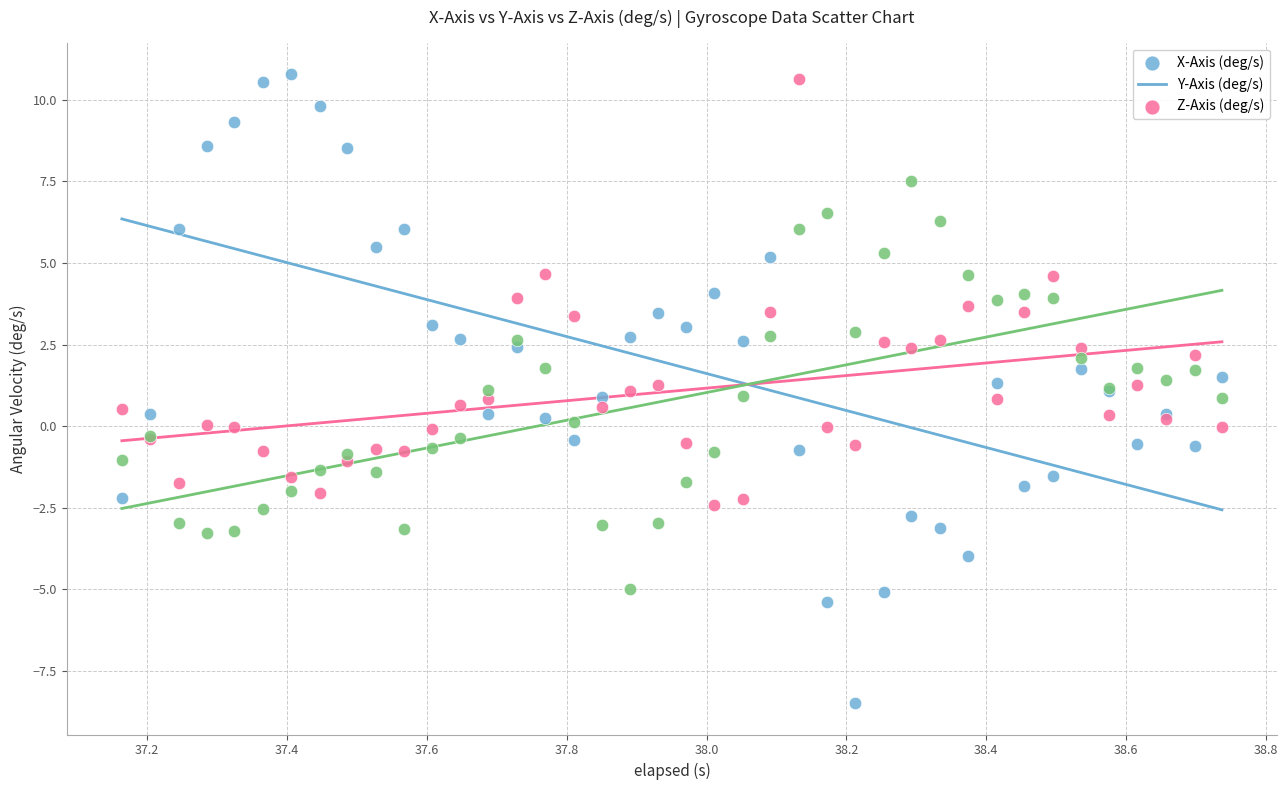

What is the X range (max minus min) for the scatter plot?

1.6